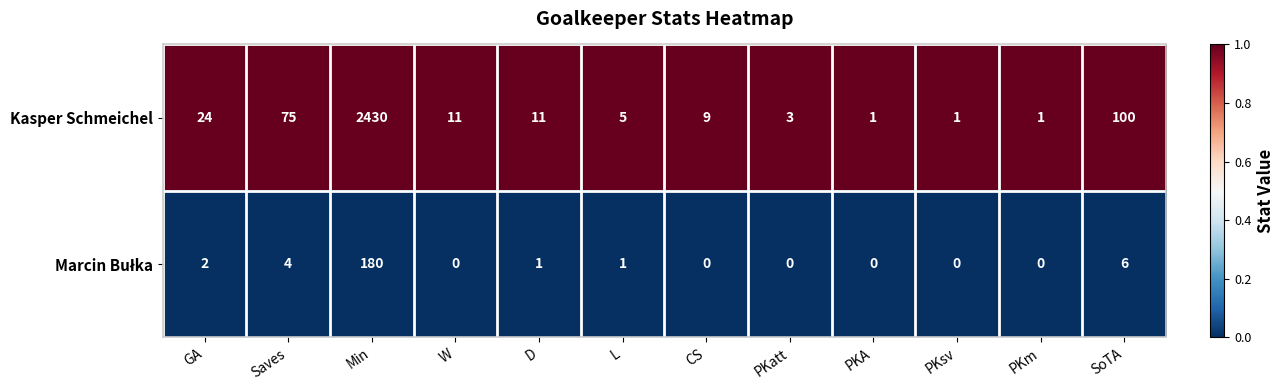

Which series changed the most between W and PKsv?

Kasper Schmeichel